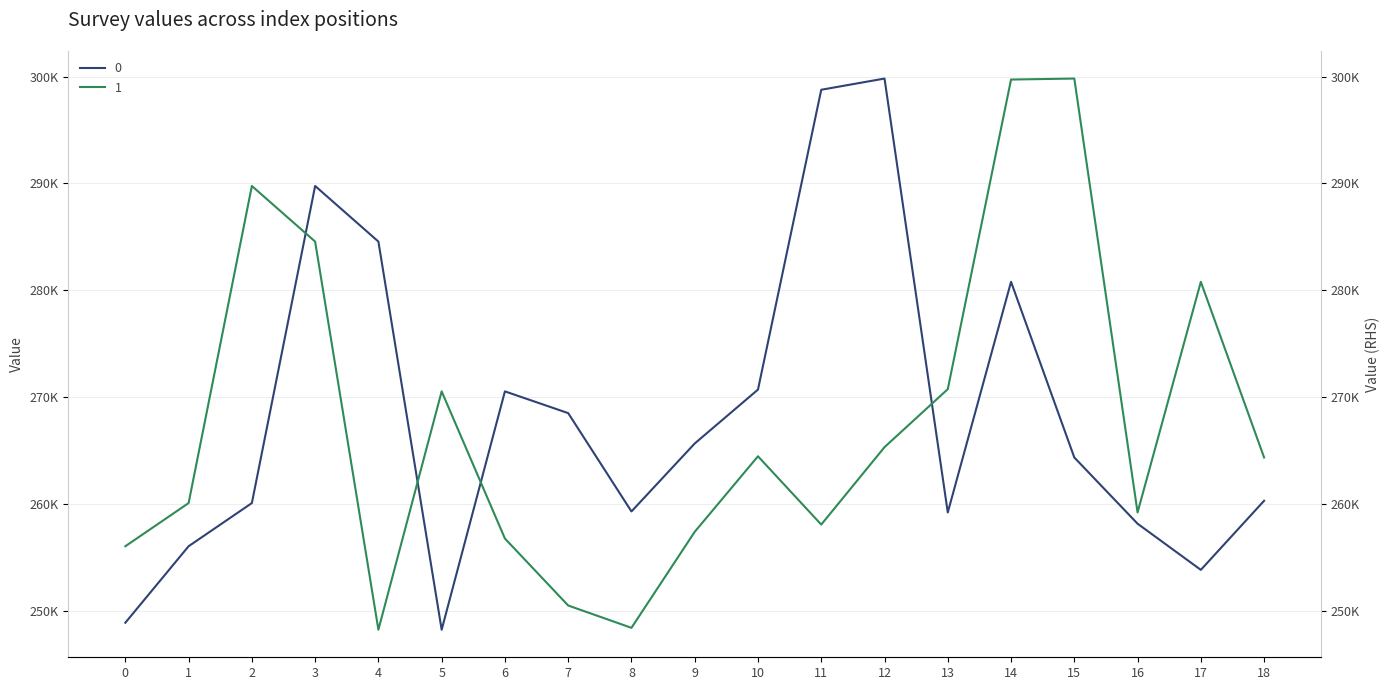

Between 15 and 1, which is larger?

15